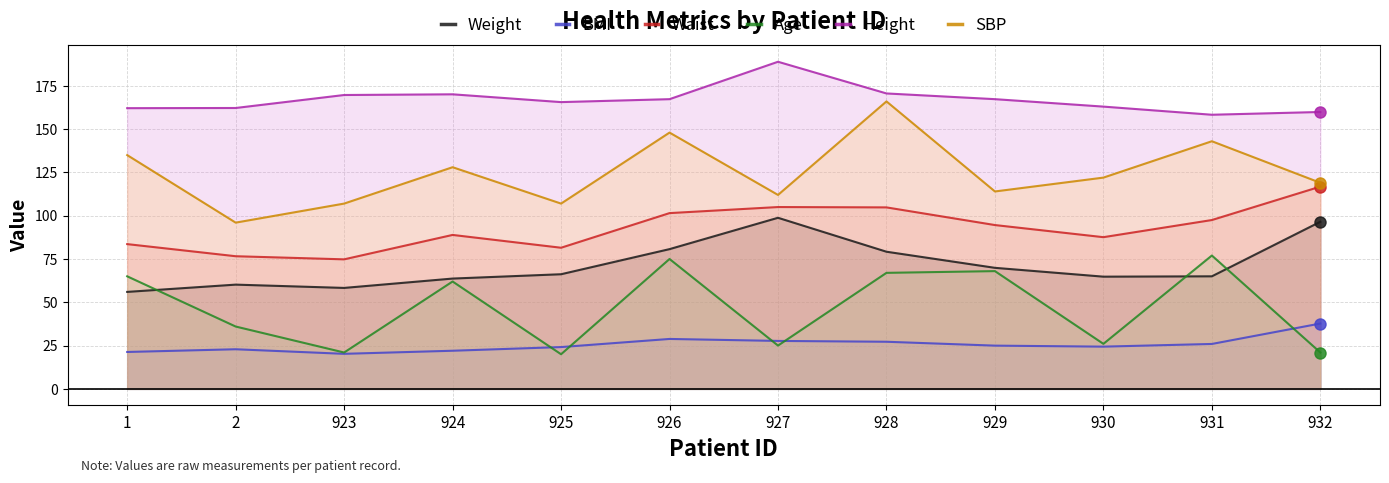

What is the value of the Age point at the 4th from the left?

62.0